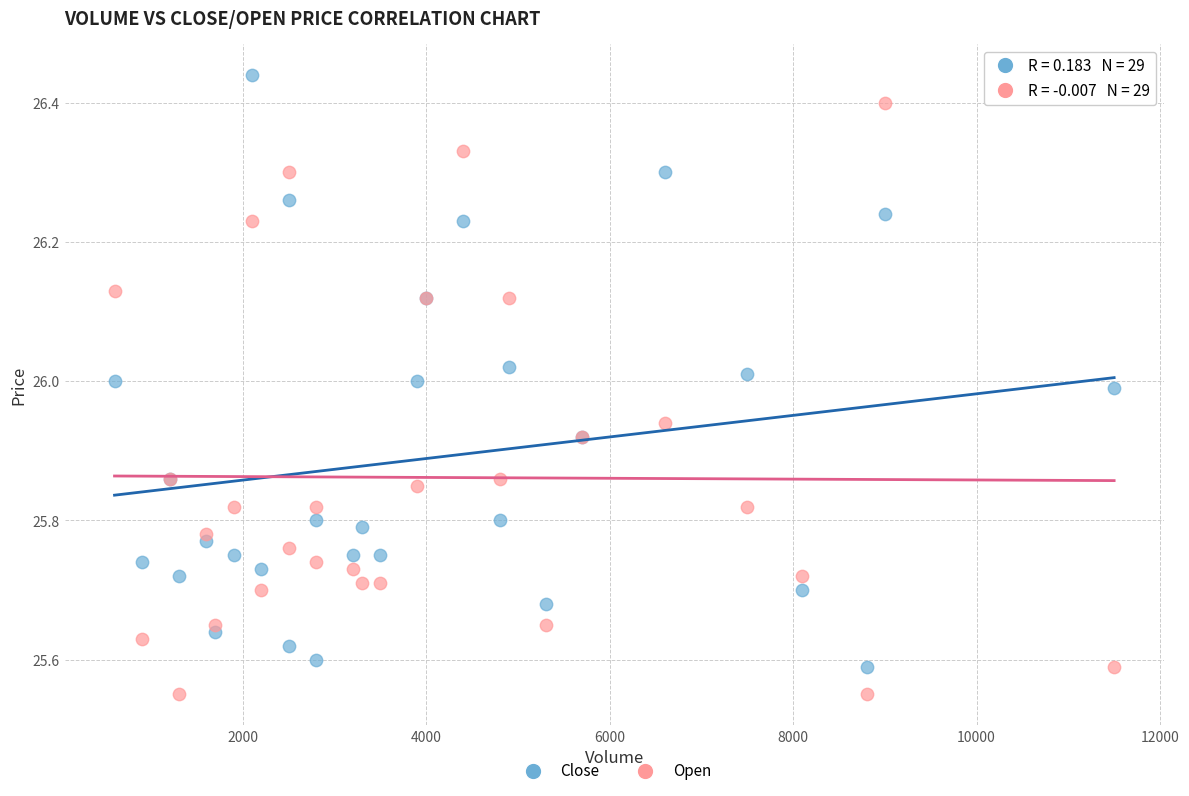

What is the X range (max minus min) for the scatter plot?

10900.0